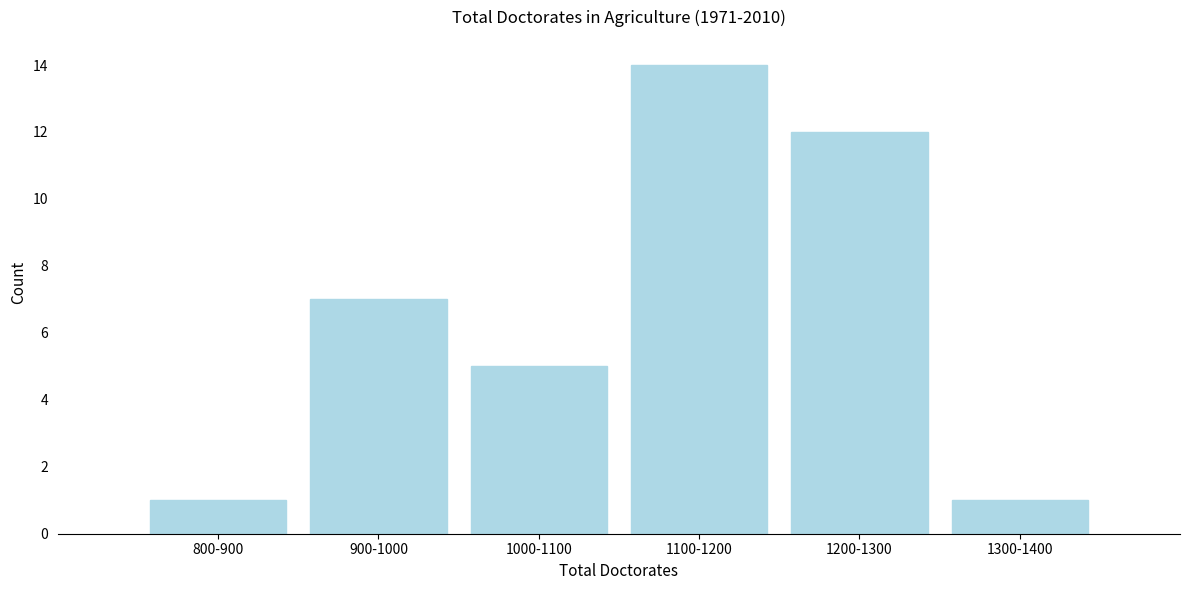

Reading left to right, extract all data points from this chart.

1	7	5	14	12	1